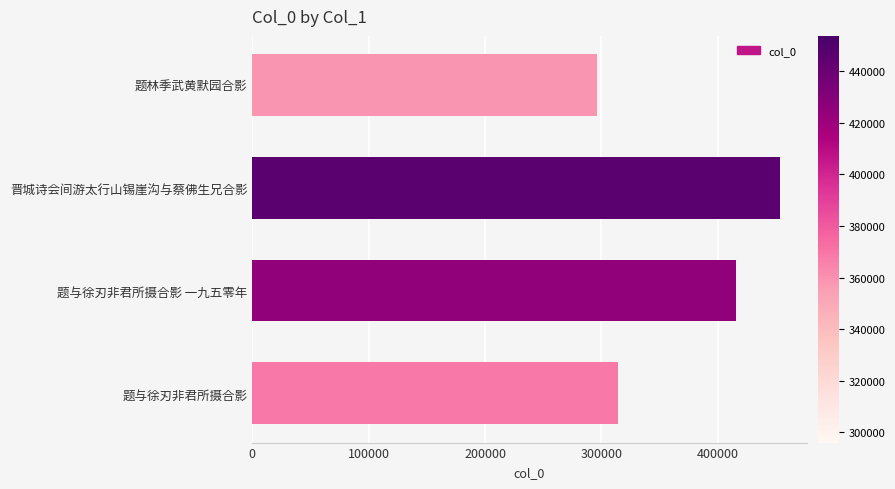

List the labels in order of value, largest first.

晋城诗会间游太行山锡崖沟与蔡佛生兄合影, 题与徐刃非君所摄合影 一九五零年, 题与徐刃非君所摄合影, 题林季武黄默园合影